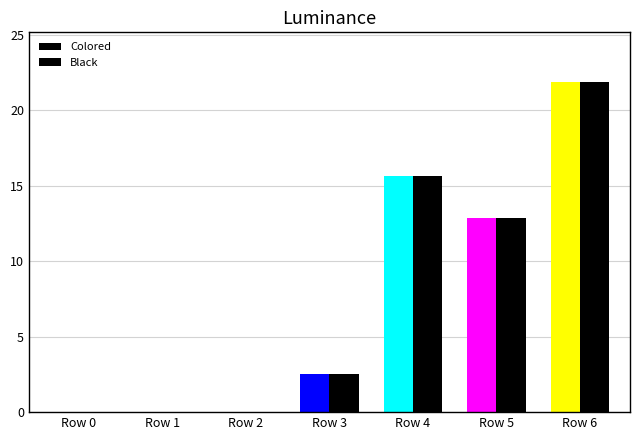

Are the bars horizontal?

No